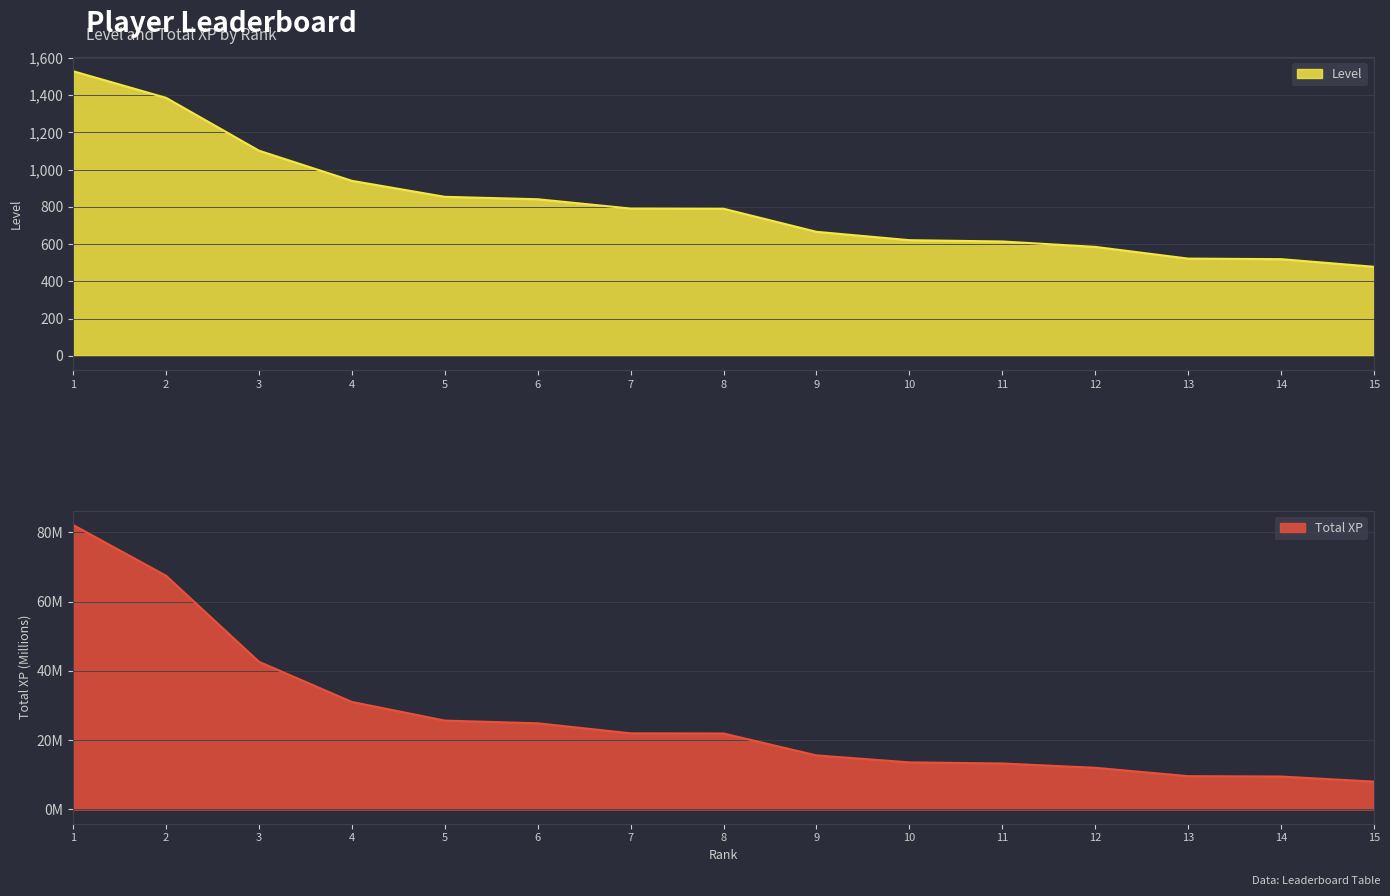

Rank the series by their maximum value, from highest to lowest.

Total XP, Level